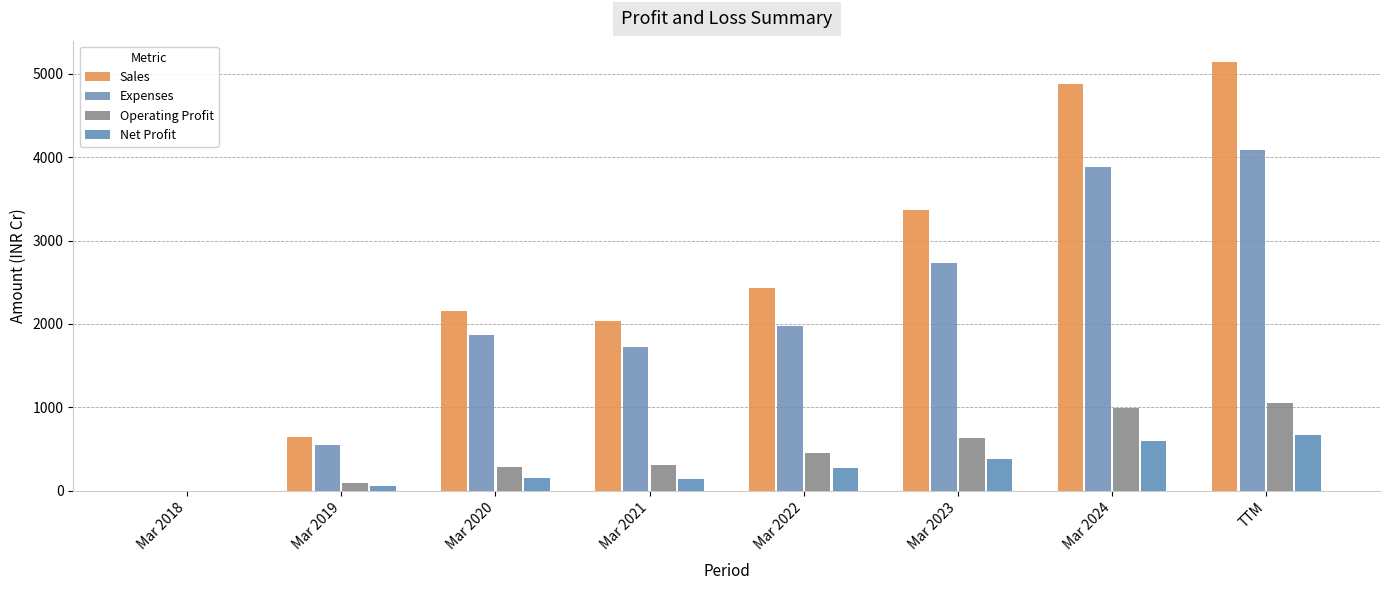

How many values in Sales are above zero?

7